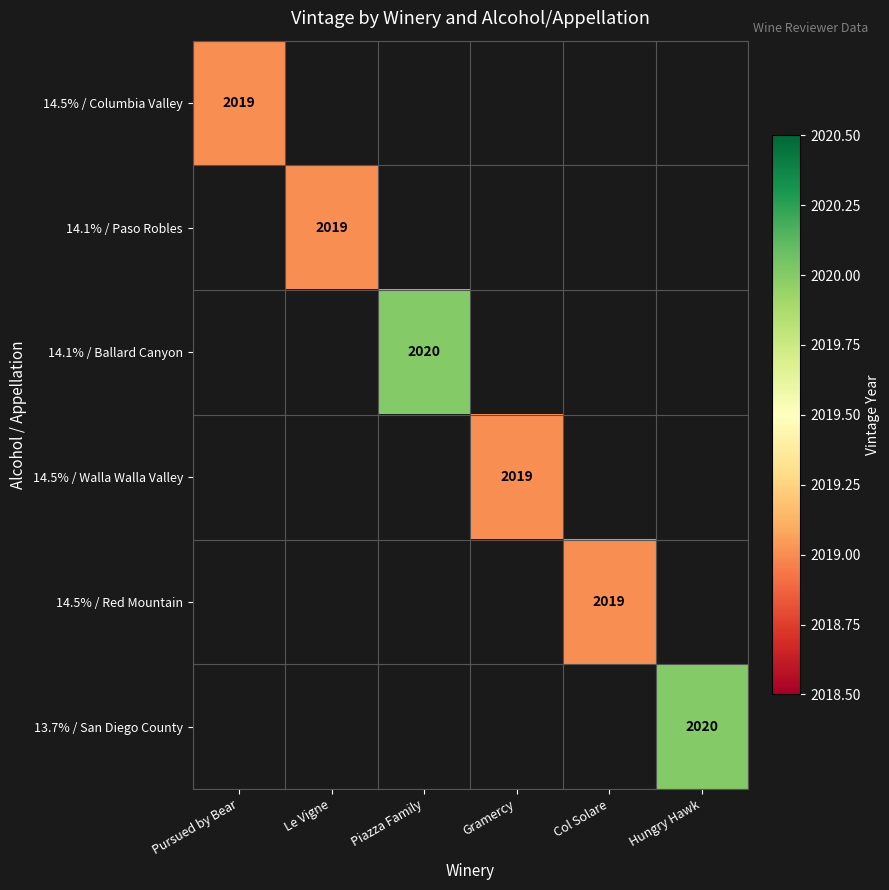

Is the value of 14.1% / Paso Robles at Col Solare greater than the value of 13.7% / San Diego County at Gramercy?

No